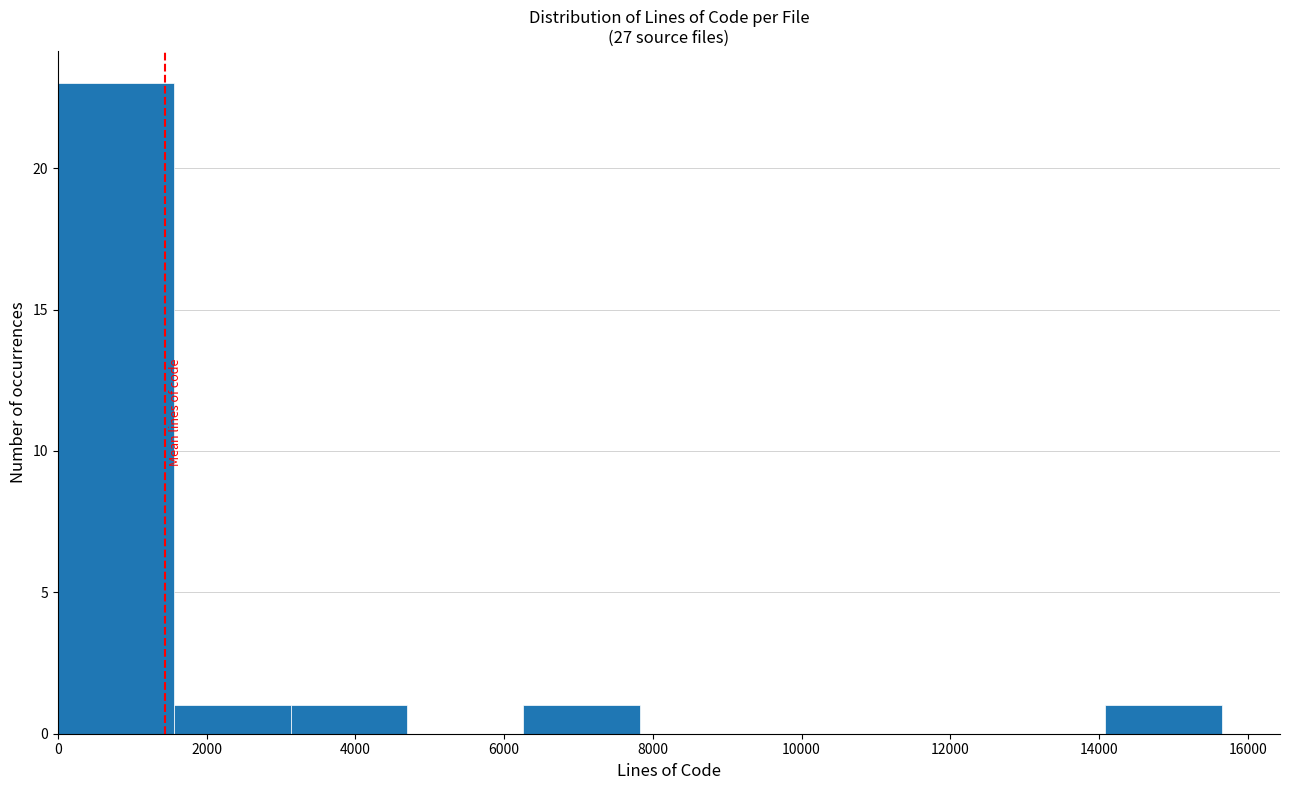

How tall is the bar that spans 6200 to 7800 on the x-axis? Neither the bar edges nor the heights are printed on the chart, so give them approximately, as read against the axes.

1